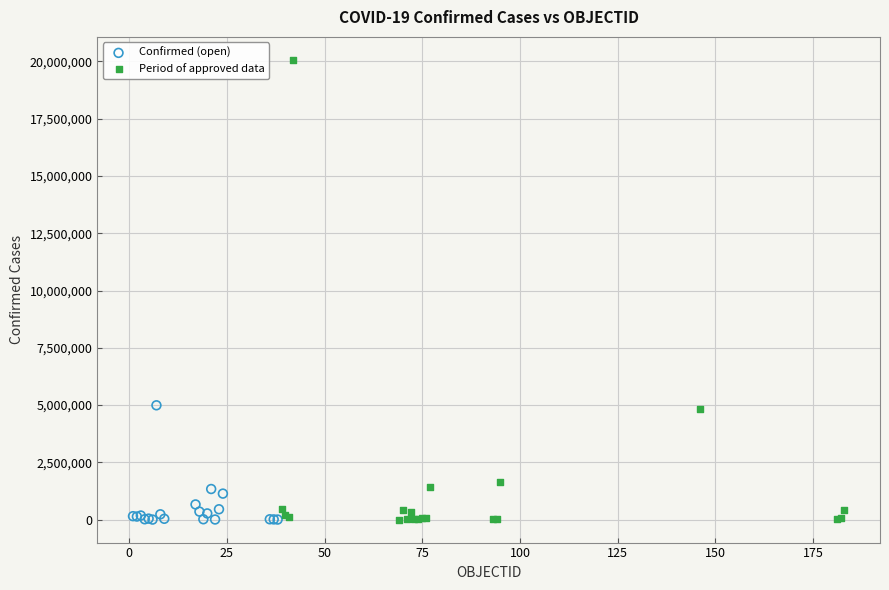

Which series contains the highest Y value?

Period of approved data